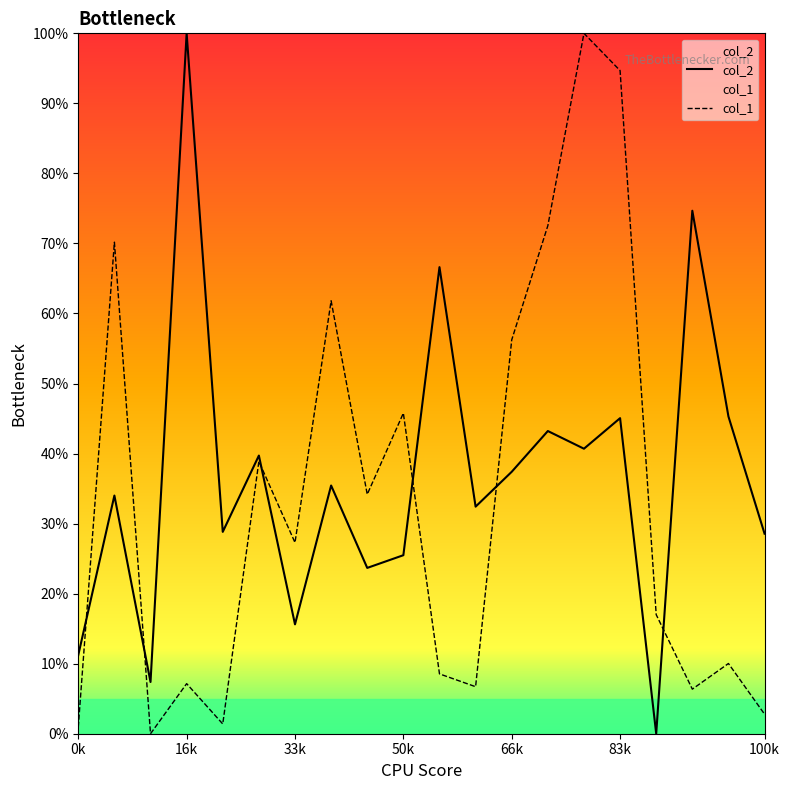

Reading left to right, list all the values displayed in this chart.

col_2: 11.2	34.0	7.4	100.0	28.8	39.7	15.6	35.4	23.7	25.5	66.6	32.4	37.4	43.2	40.7	45.1	0.0	74.7	45.3	28.6
col_1: 1.0	70.2	0.0	7.1	1.4	38.9	27.3	61.8	34.2	45.8	8.5	6.7	56.2	72.5	100.0	94.7	17.0	6.4	10.0	2.8